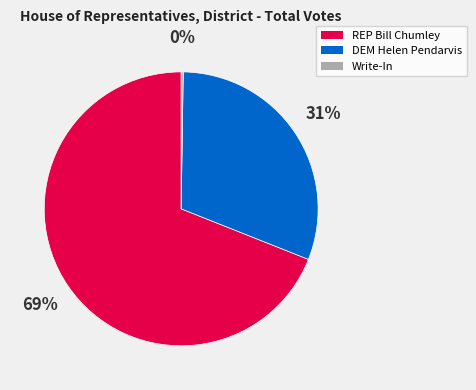

To the nearest percent, what is the average slice percentage?

33%